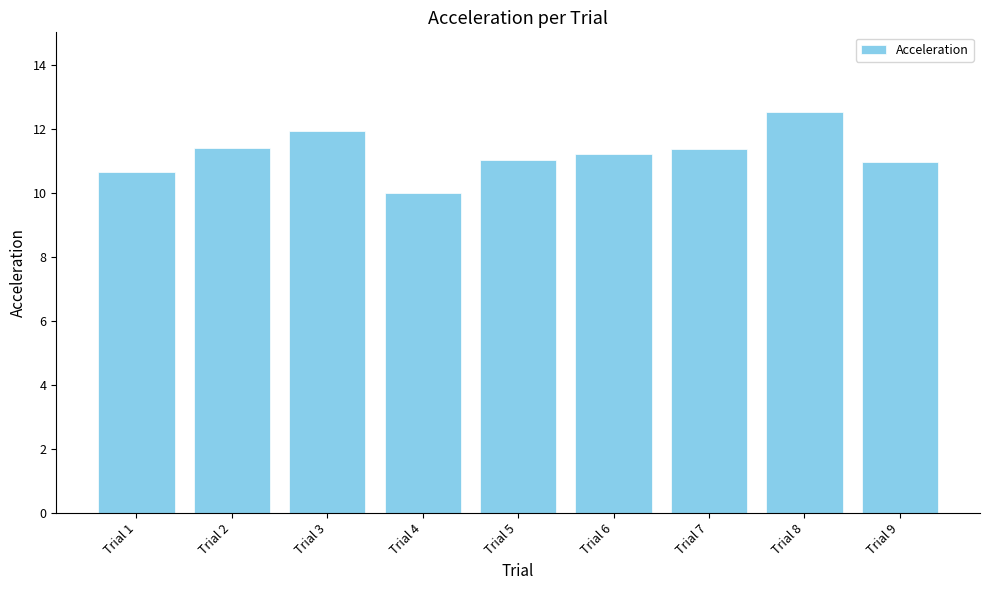

Which has a higher value, Trial 1 or Trial 8?

Trial 8